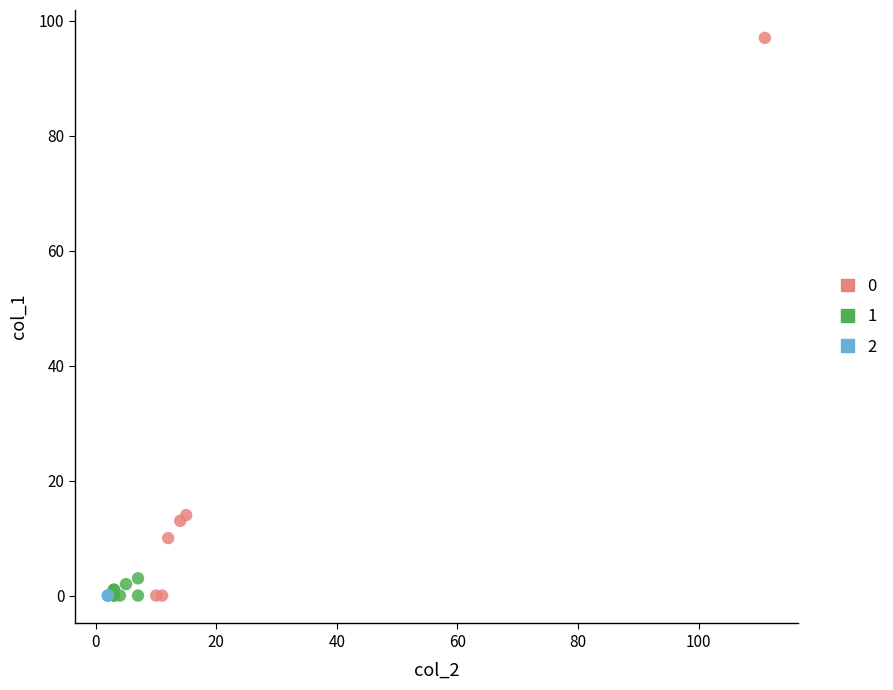

What are all the series names shown in the legend?

0, 1, 2